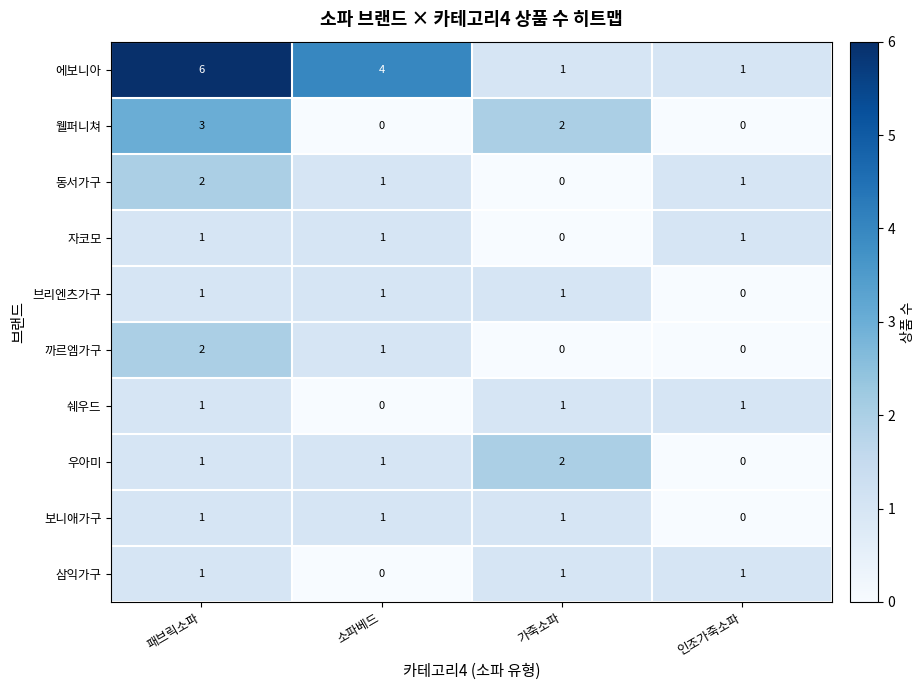

Which series has the widest spread of values?

에보니아